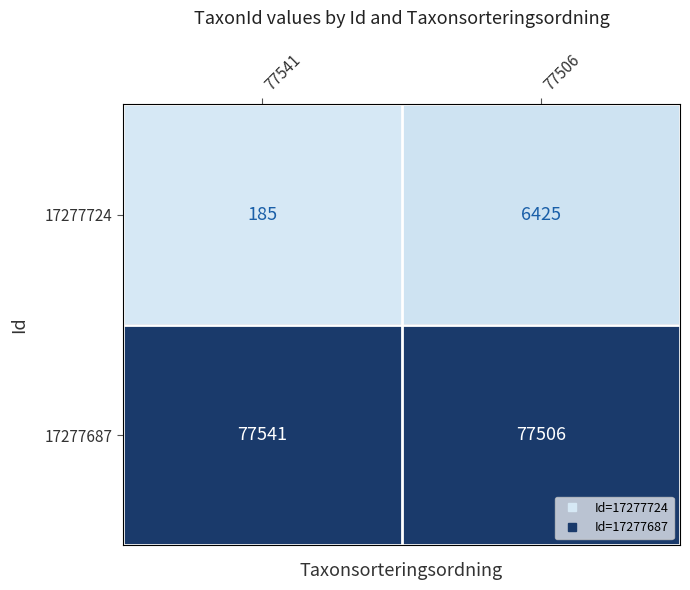

What is the difference between the maximum and minimum values in the 17277724 series?

6240